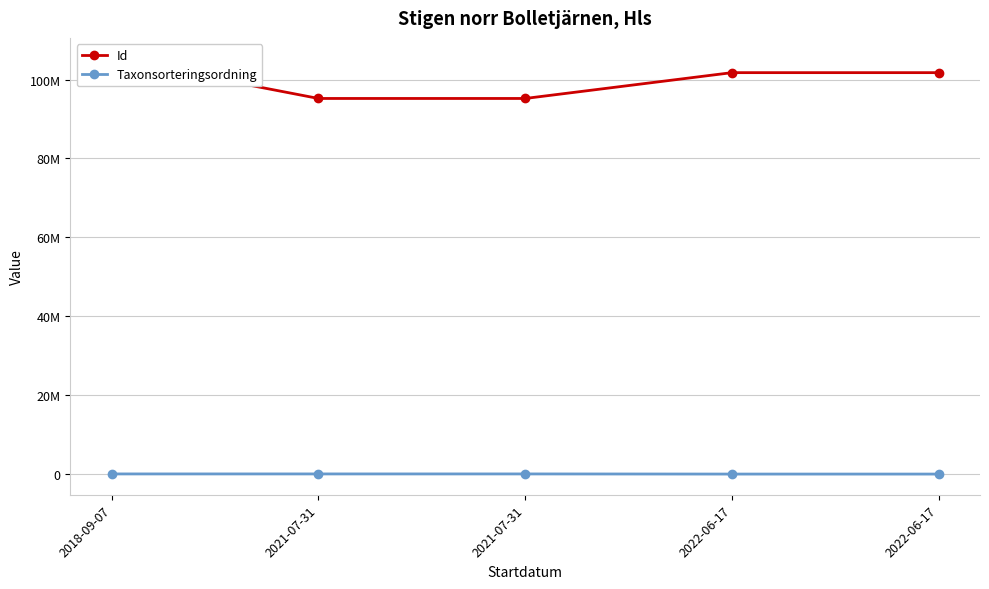

What is the average value of the Taxonsorteringsordning series?

76782